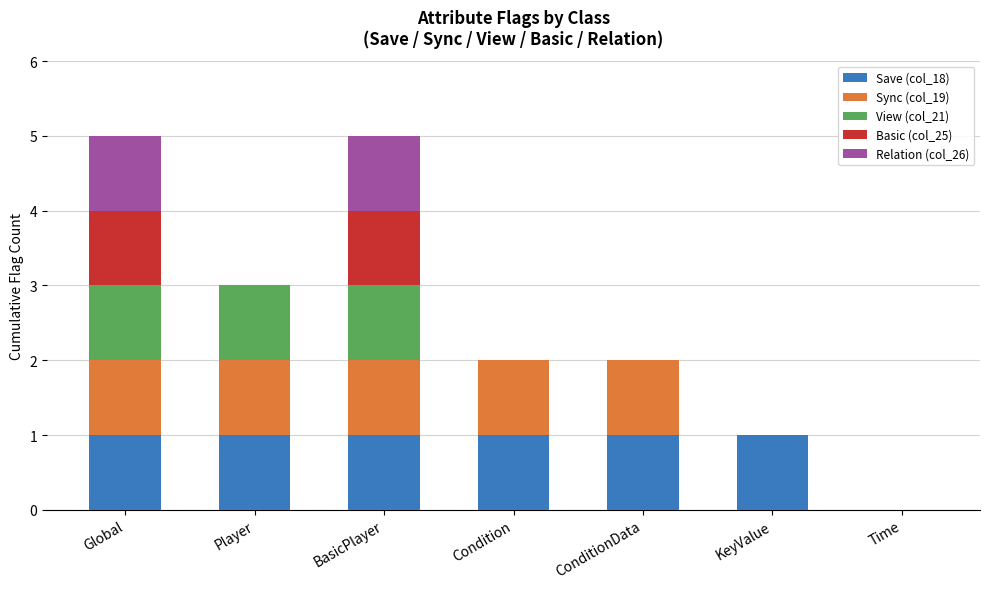

What is the total value across all series at Global?

5